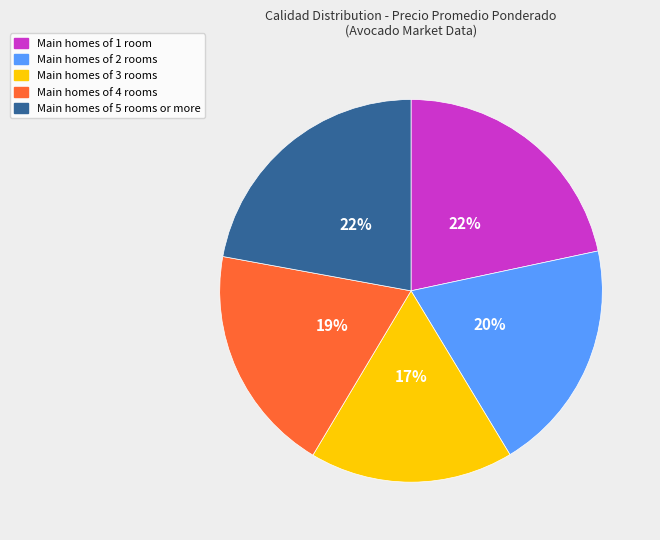

To the nearest percent, what is the average slice percentage?

20%